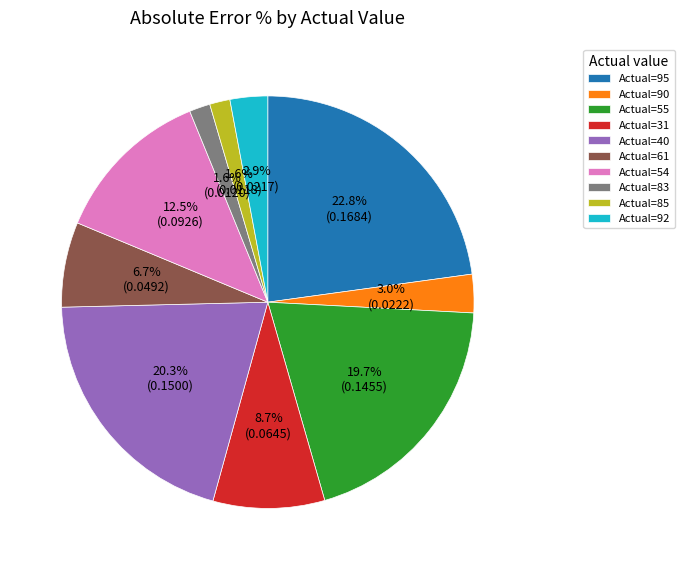

Which slice is the largest?

Actual=95